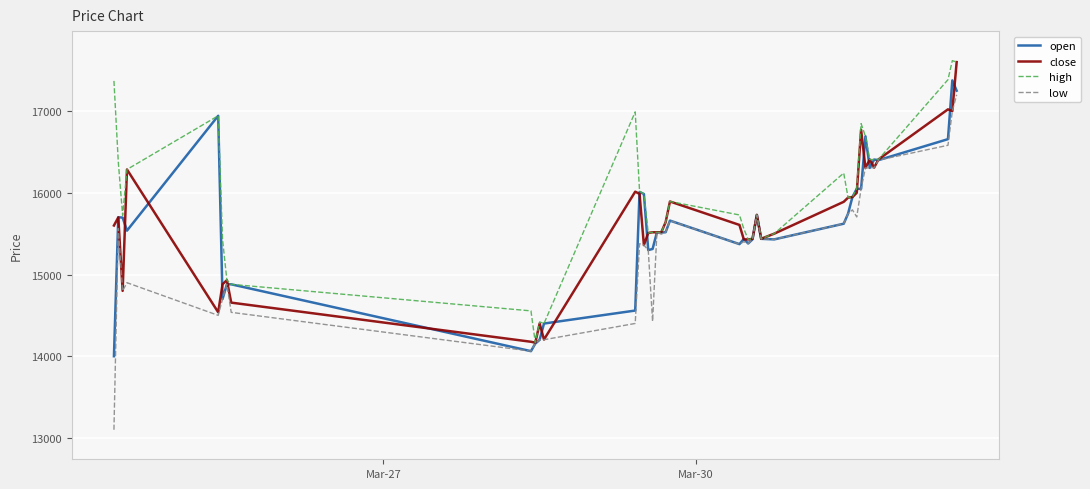

How many lines are shown in the chart?

4